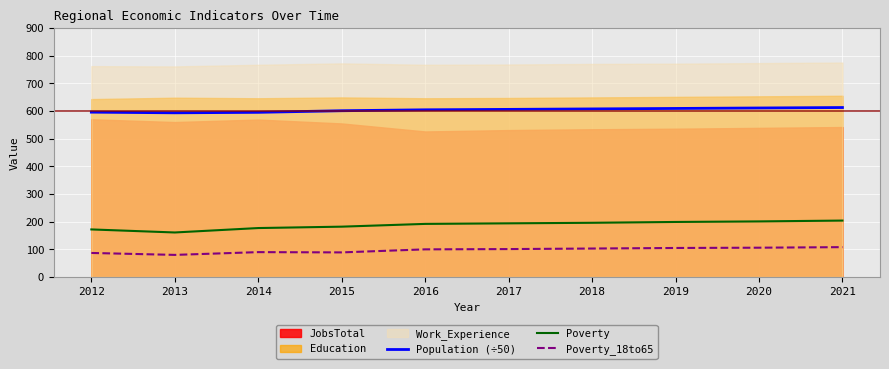

List the labels in order of Population (÷50) value, smallest first.

2013, 2014, 2012, 2015, 2016, 2017, 2018, 2019, 2020, 2021